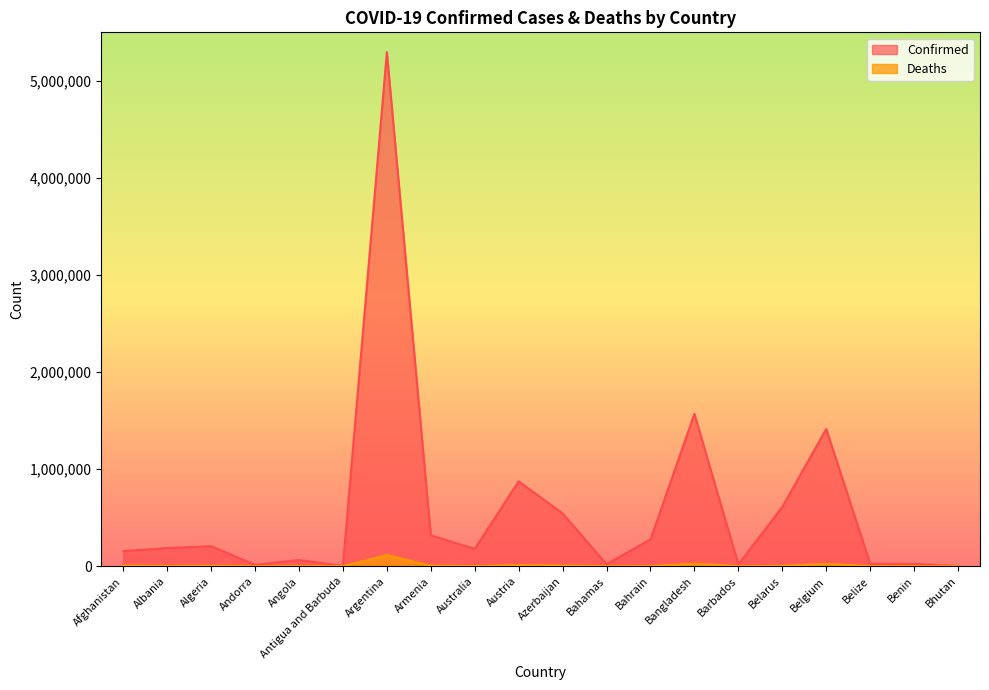

What is the difference between the second highest and minimum values in the Confirmed series?

1568212